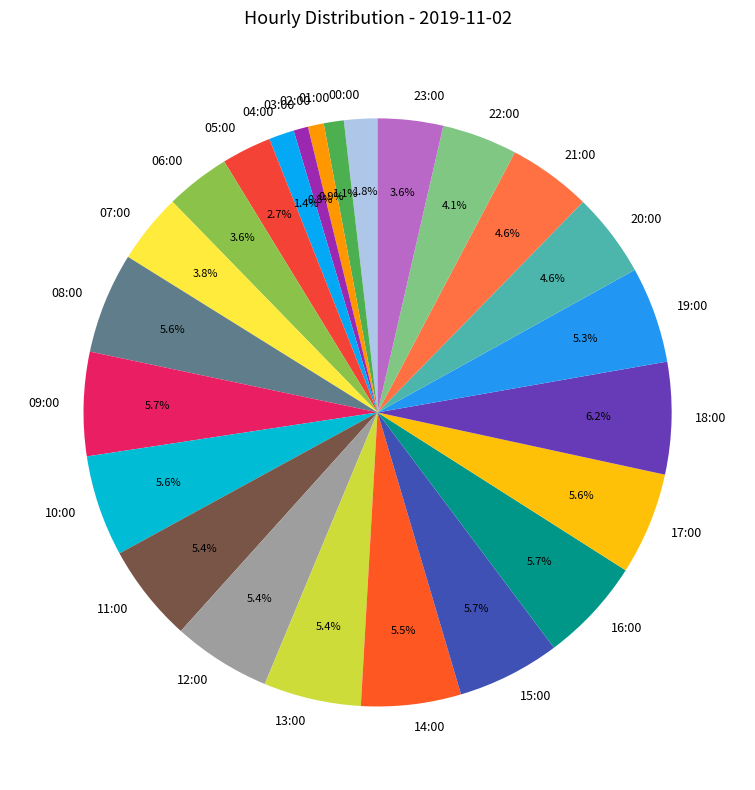

Does 21:00 represent more than half of the total?

No